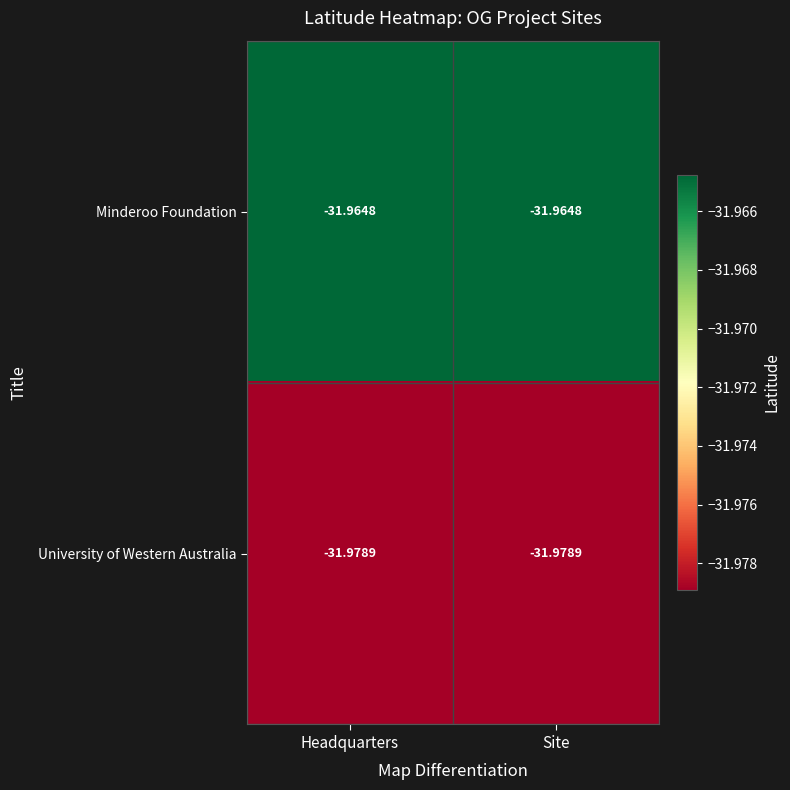

Is the value of University of Western Australia at Site greater than the value of Minderoo Foundation at Site?

No